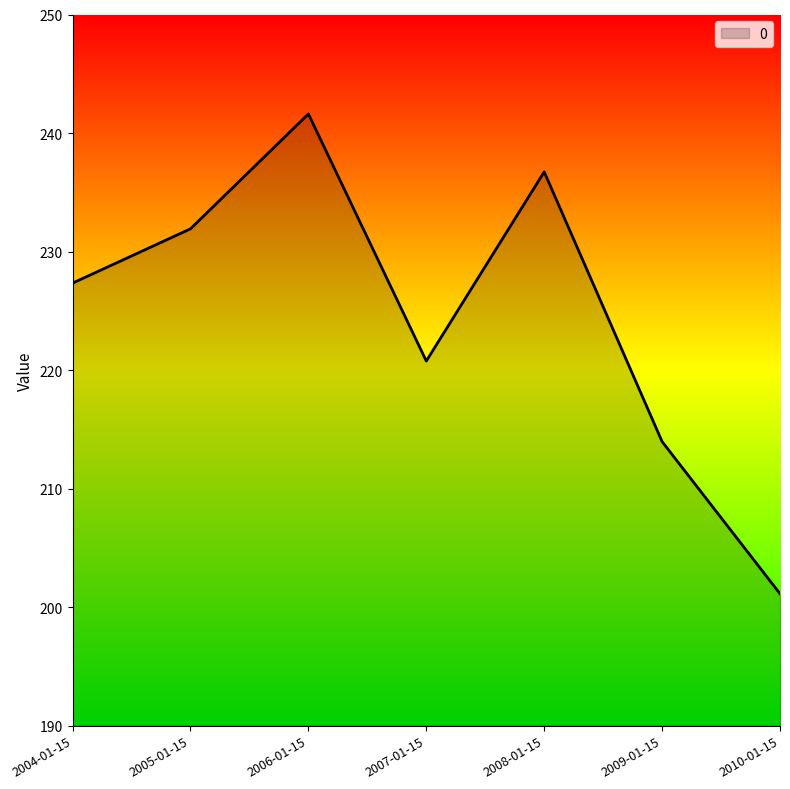

What is the approximate value at 2004-01-15?

227.3